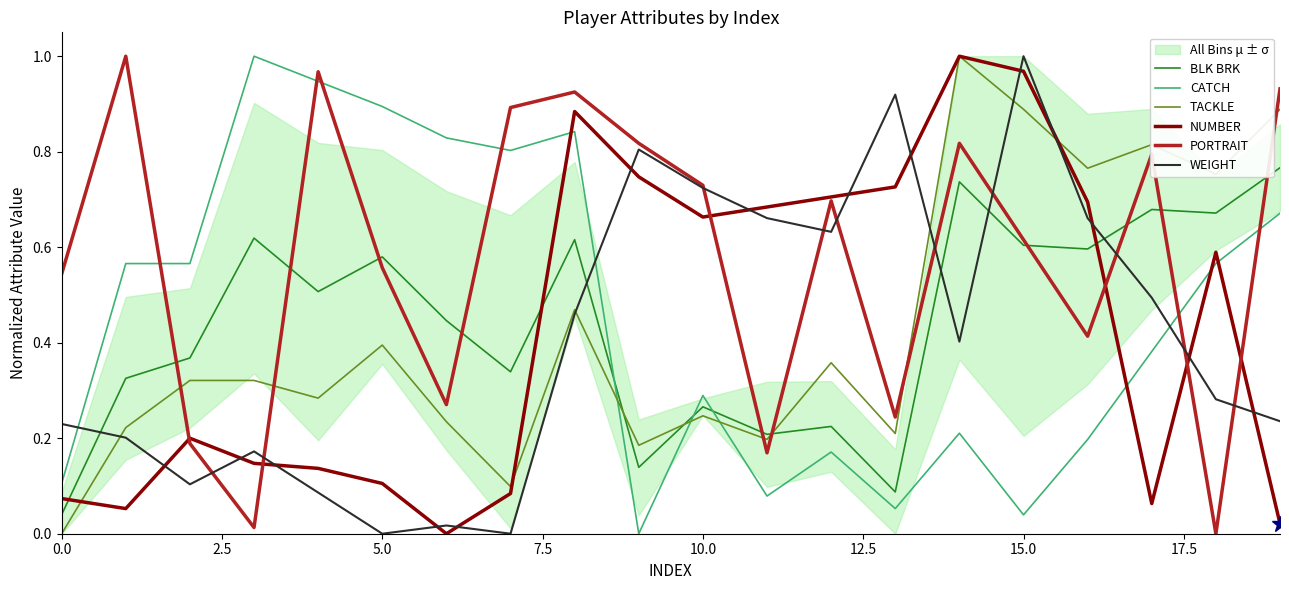

What is the value of the WEIGHT point at the 11th from the left?

0.7